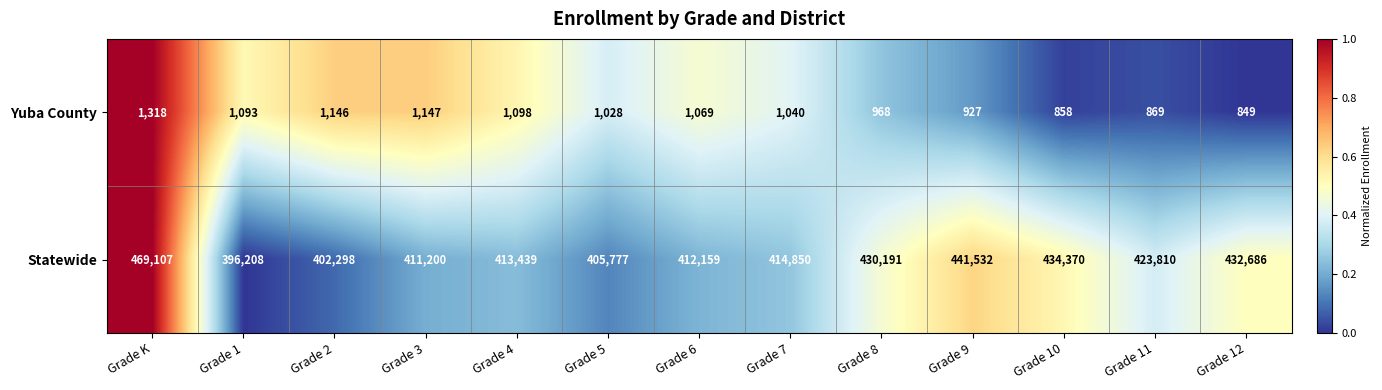

What is the maximum value shown in the chart?

469107